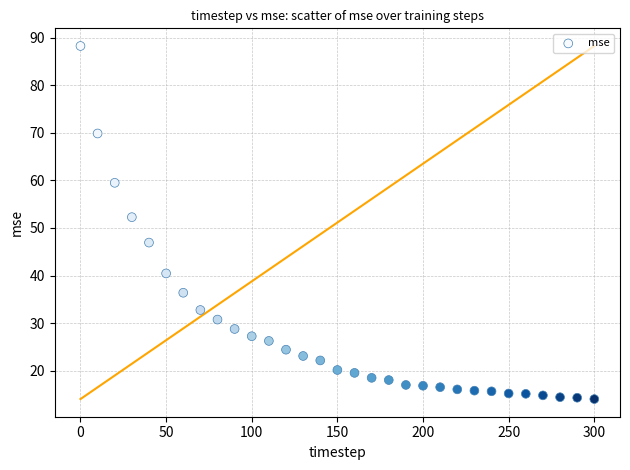

What Y value in the scatter plot is closest to 51?

52.3